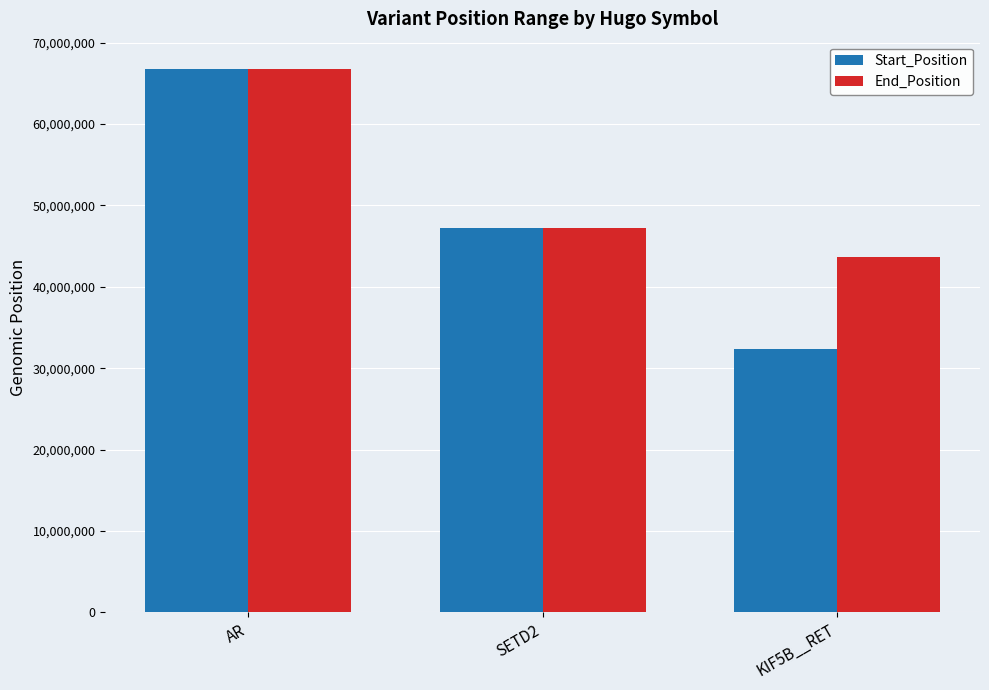

Are the bars horizontal?

No